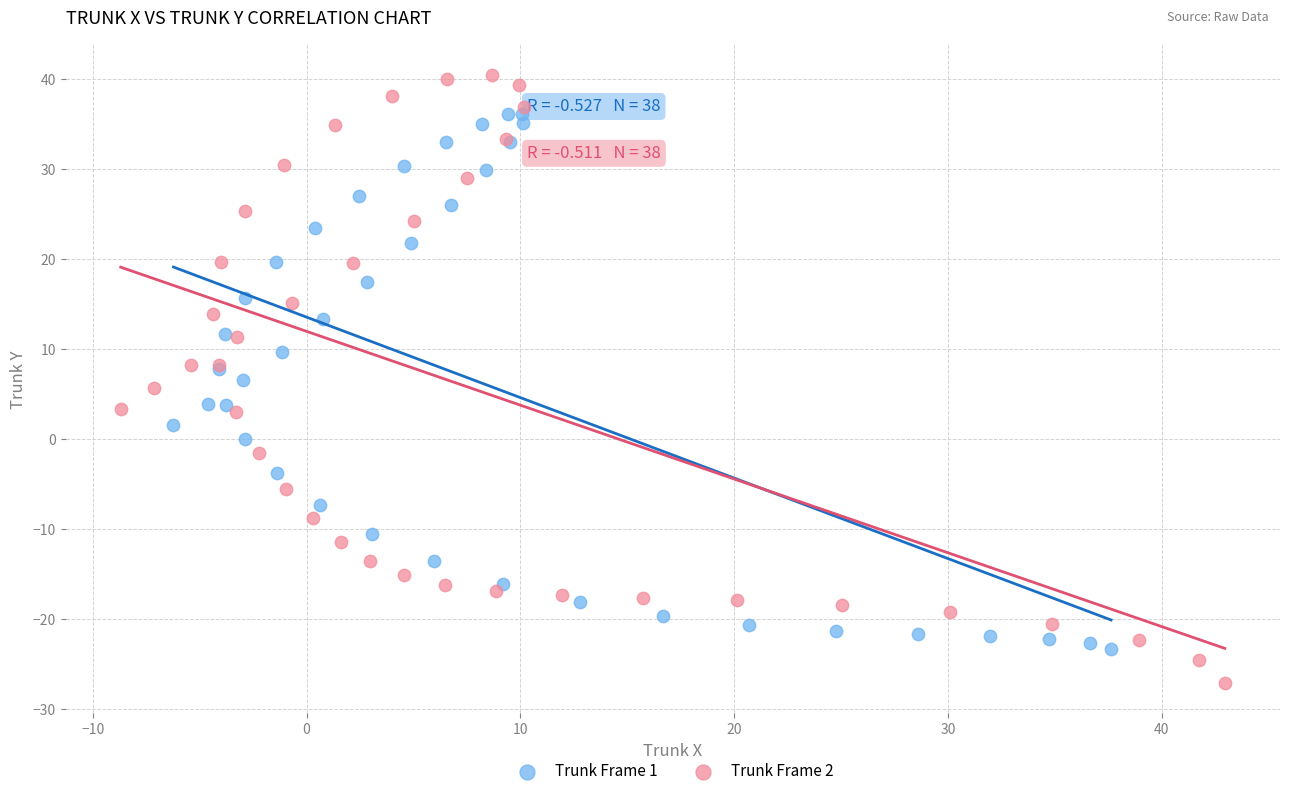

Which series reaches the maximum Y coordinate?

Trunk Frame 2